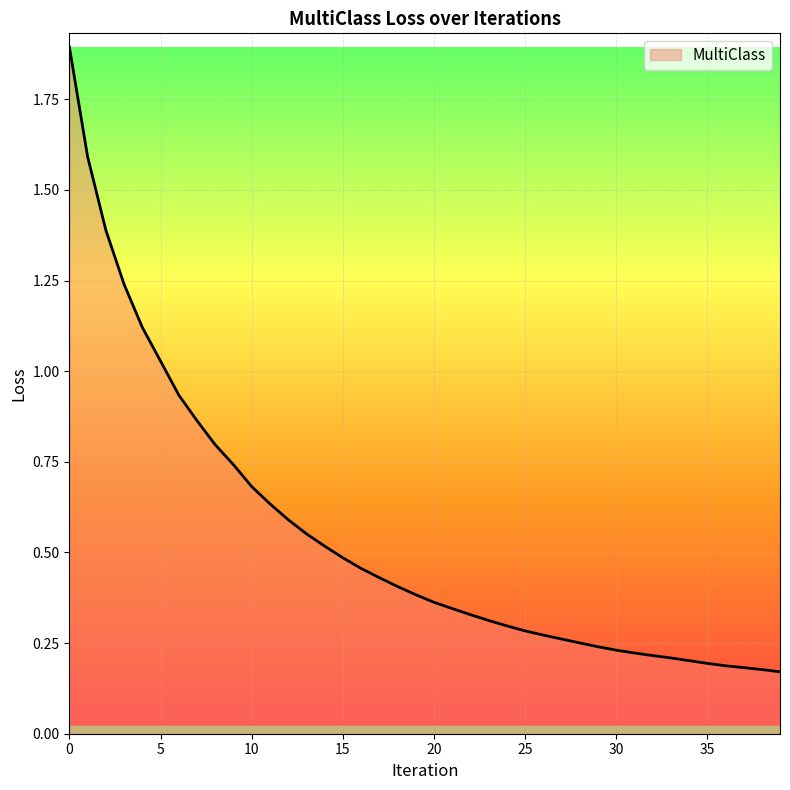

What is the difference between the maximum and minimum values?

1.7